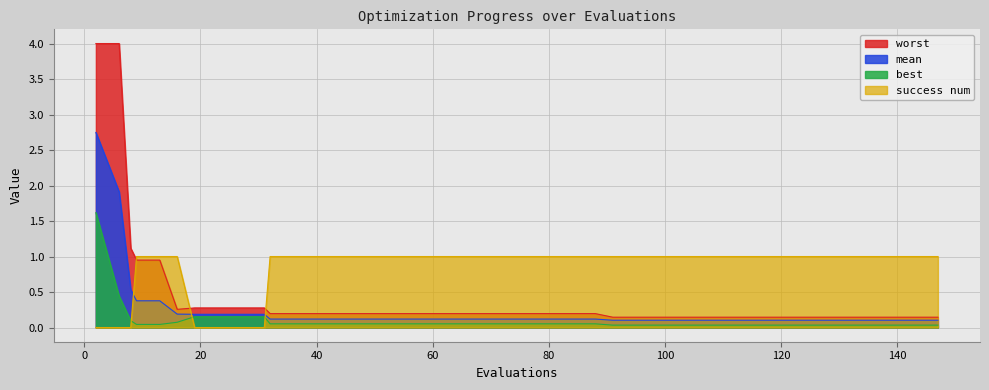

What is the maximum value shown in the chart?

4.0